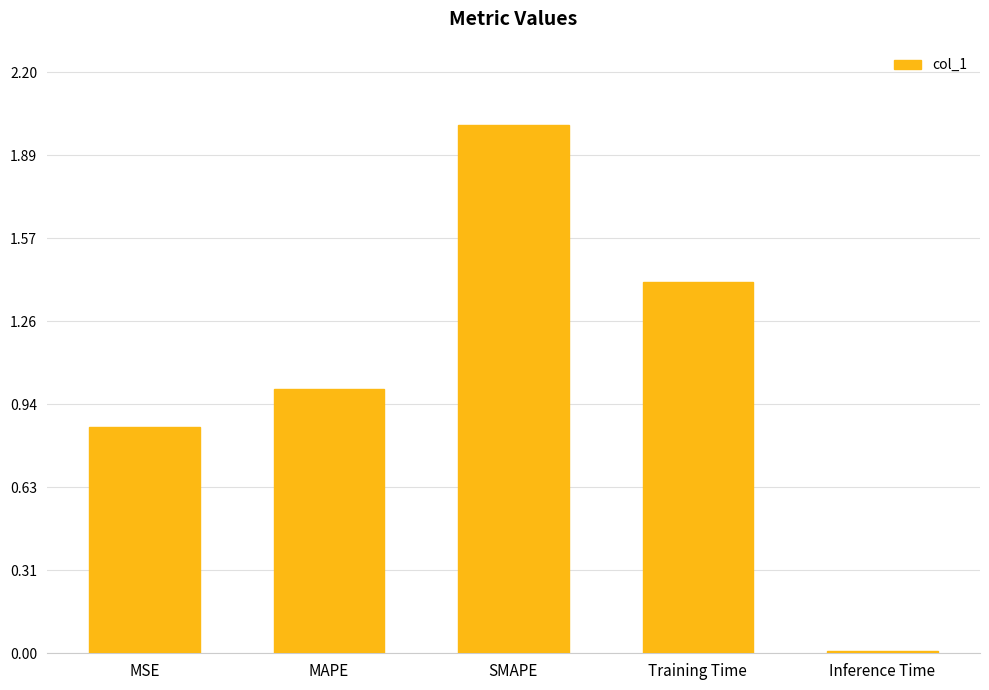

Rank the categories by value from lowest to highest.

Inference Time, MSE, MAPE, Training Time, SMAPE